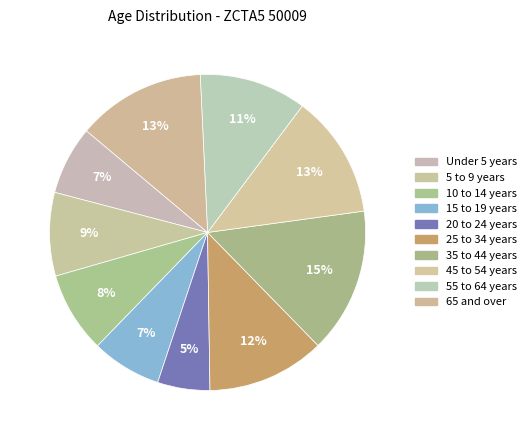

How many slices are in this pie chart?

10